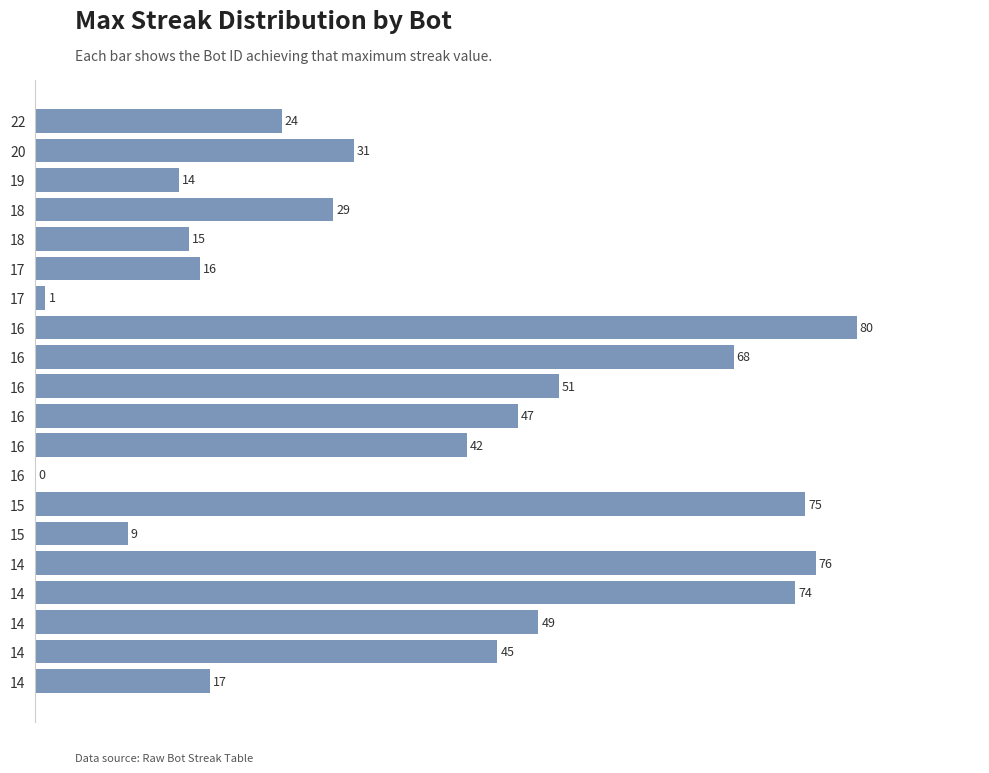

What is the difference between the maximum and minimum values?

80